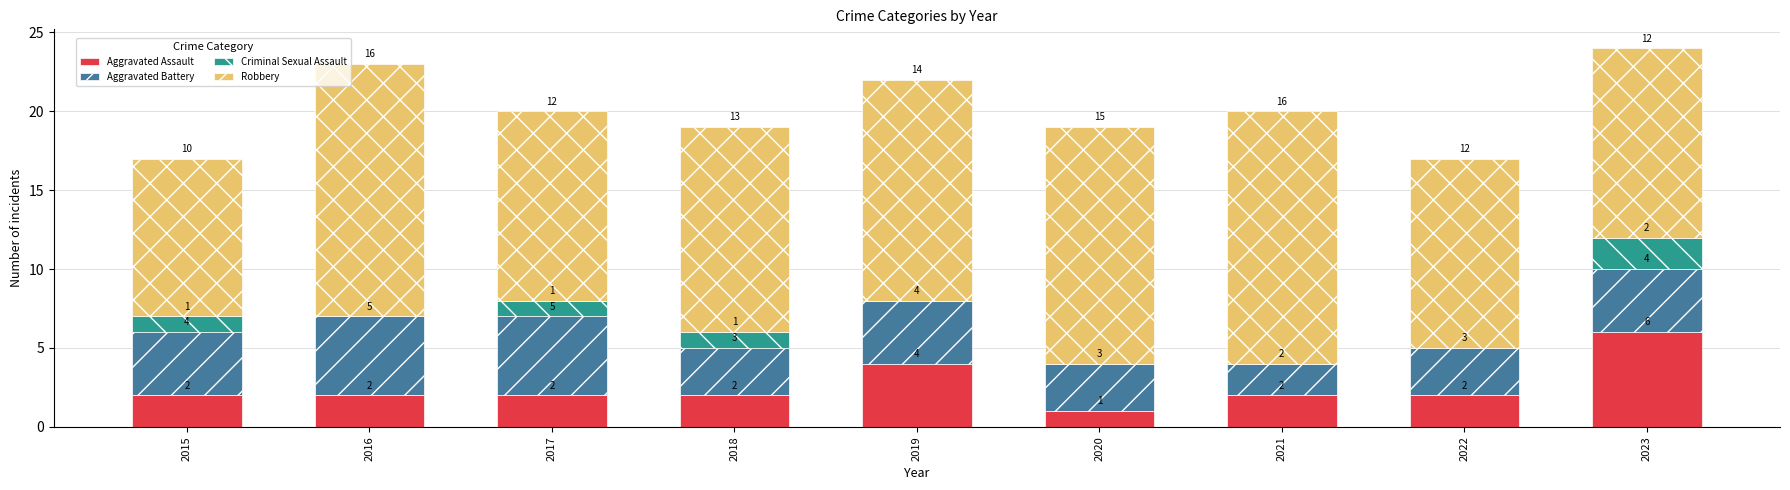

At which category is the sum across all series the highest?

2023